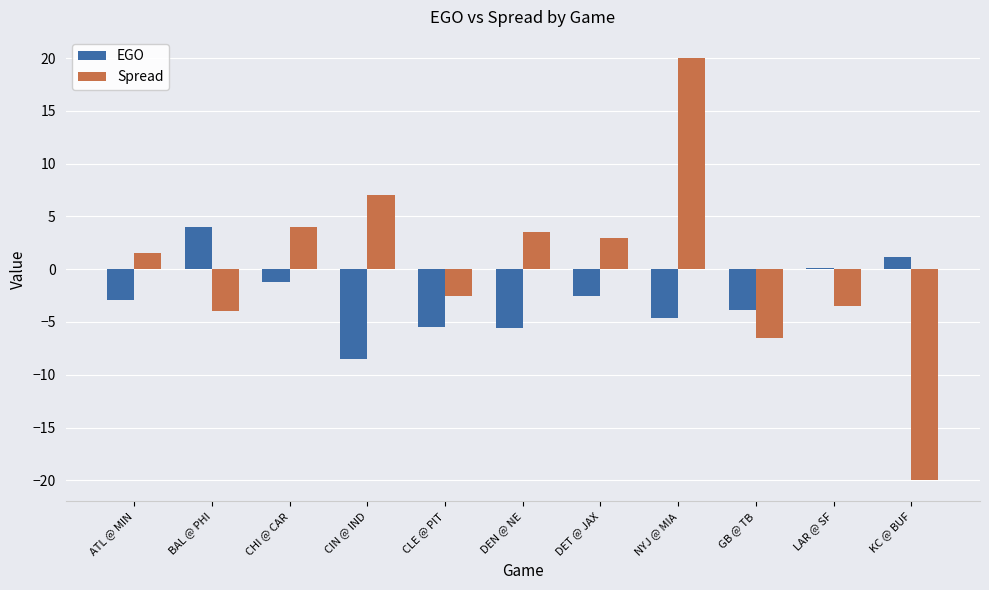

The Spread series shows -2.1 at LAR @ SF. True or false?

False